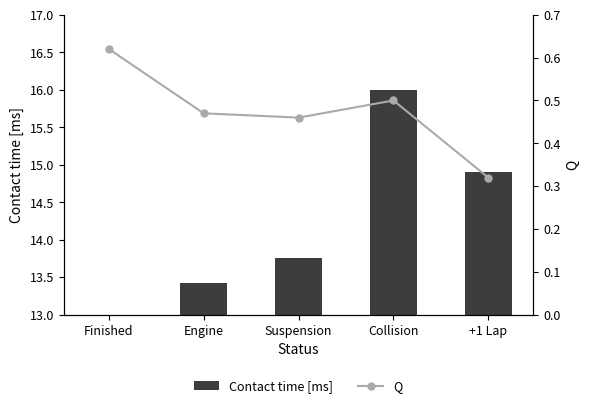

Reading left to right, extract all data points from this chart.

Contact time [ms]: 13.0	13.4	13.8	16.0	14.9
Q: 0.6	0.5	0.5	0.5	0.3